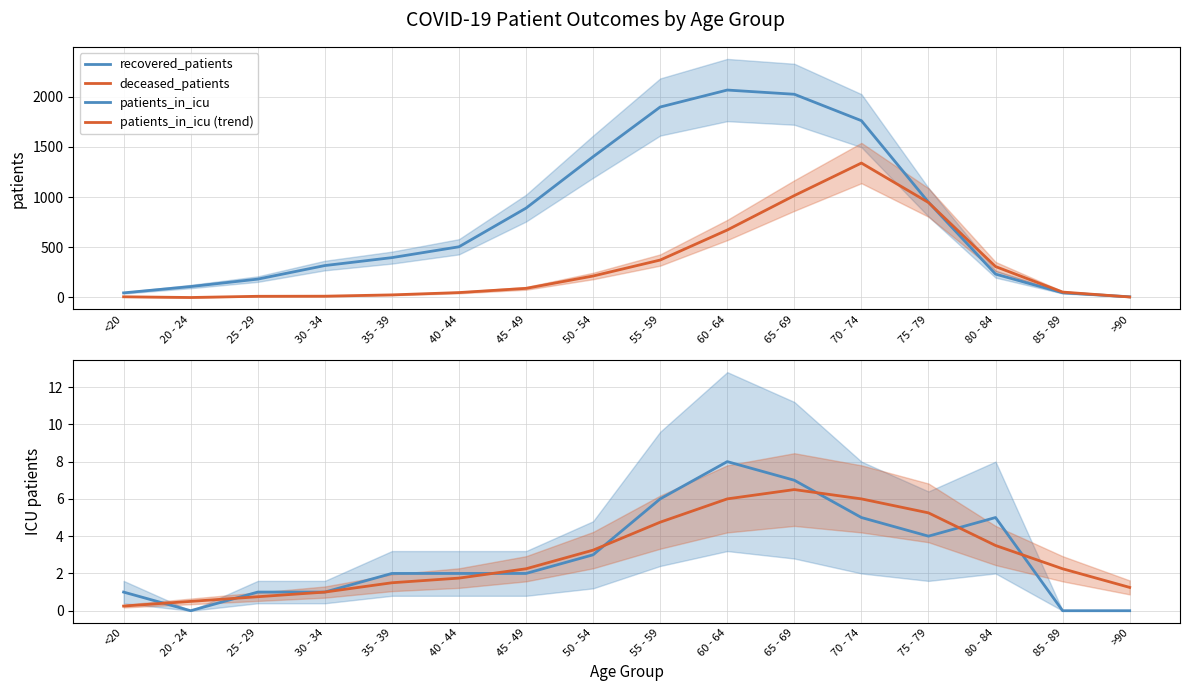

At 30 - 34, list the series in order from largest to smallest.

recovered_patients, deceased_patients, patients_in_icu, patients_in_icu (trend)